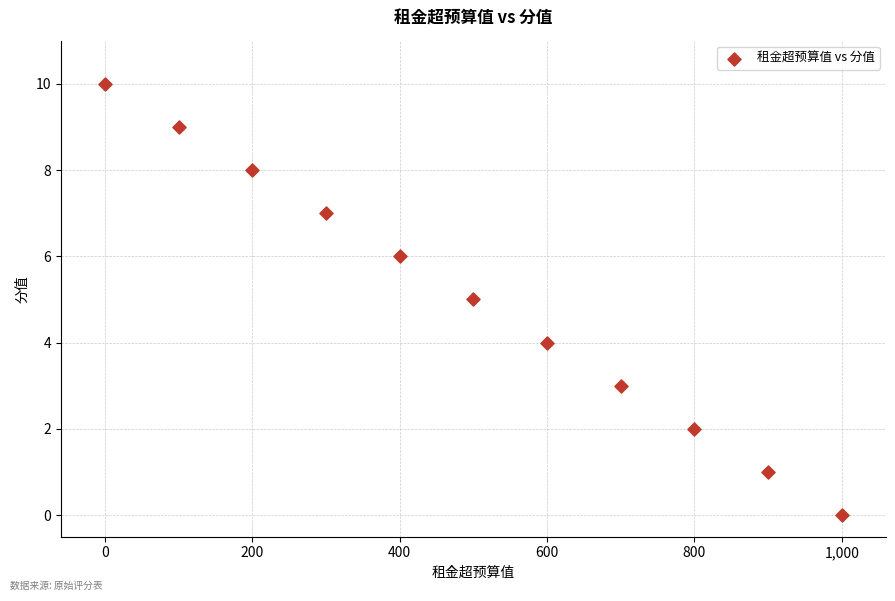

What is the range of X values (max minus min)?

1000